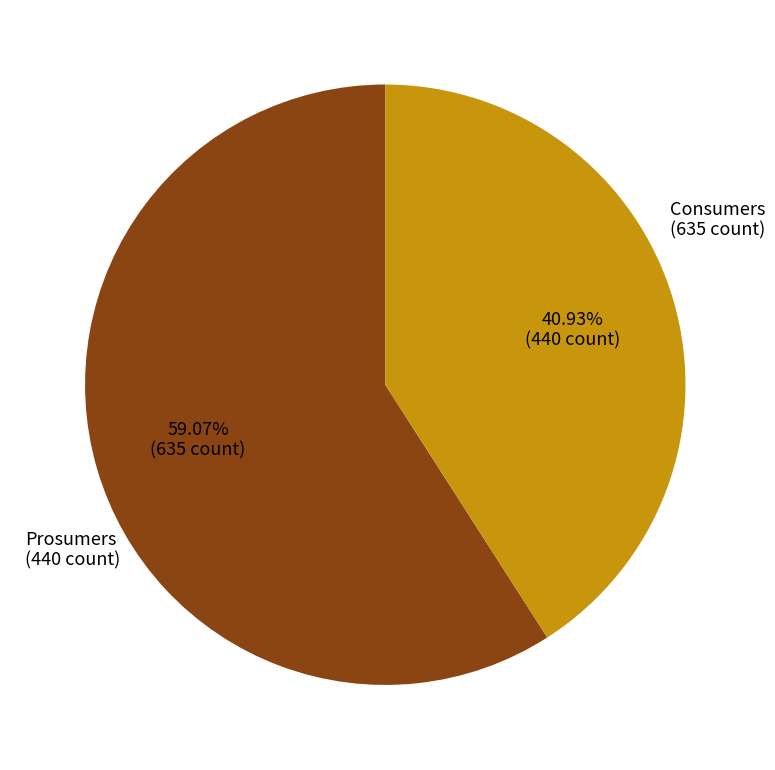

To the nearest percent, what is the difference between the largest and smallest slice percentages?

18%